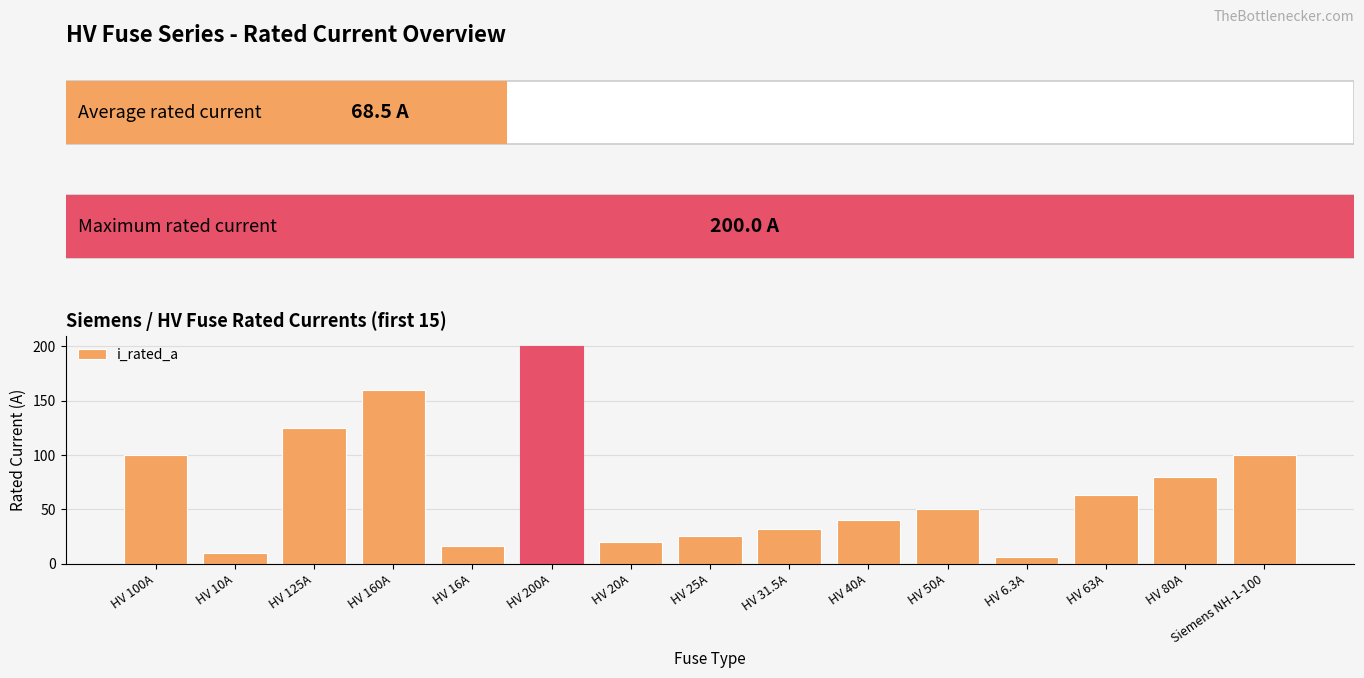

The chart shows a value of 100.0 at Siemens NH-1-100. True or false?

True